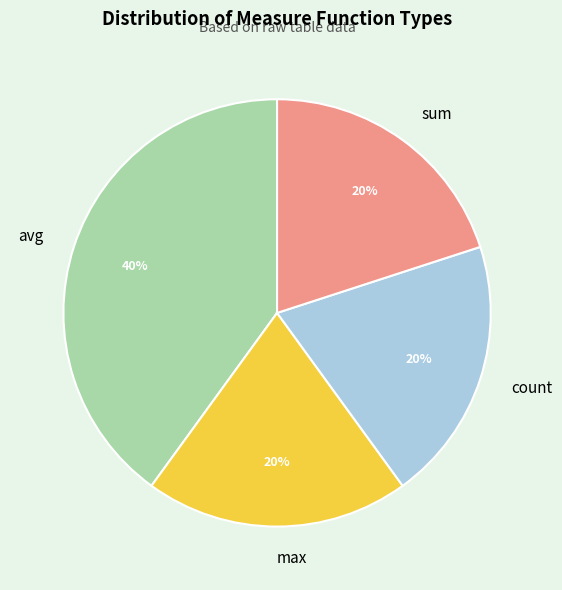

Count the number of slices in the pie.

4